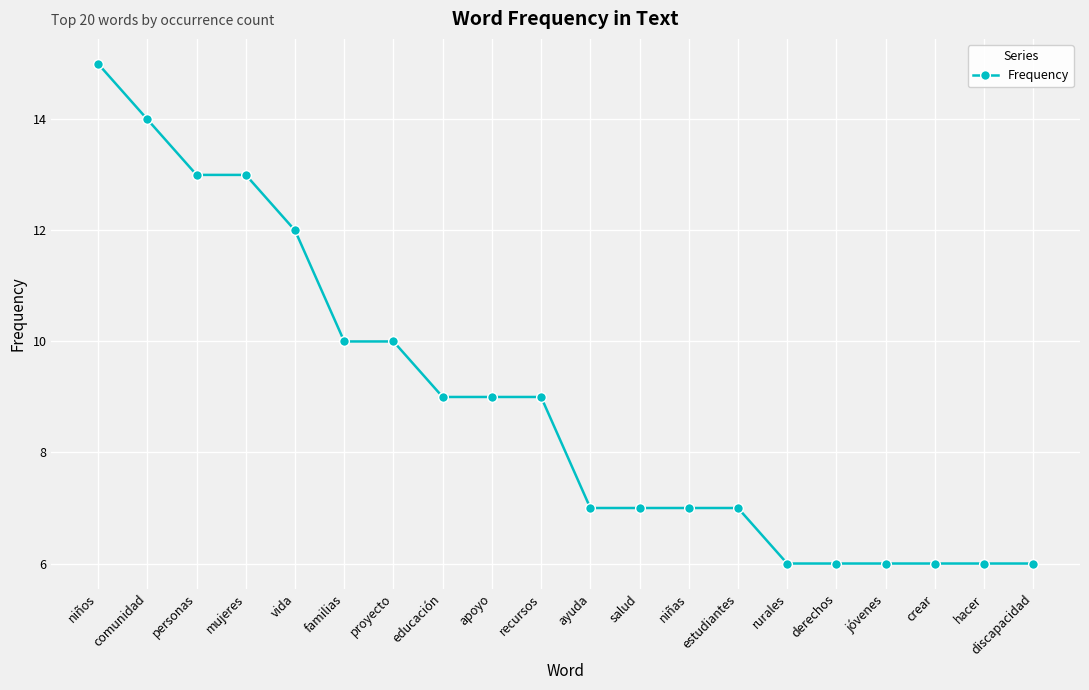

Does the chart have visible grid lines?

Yes